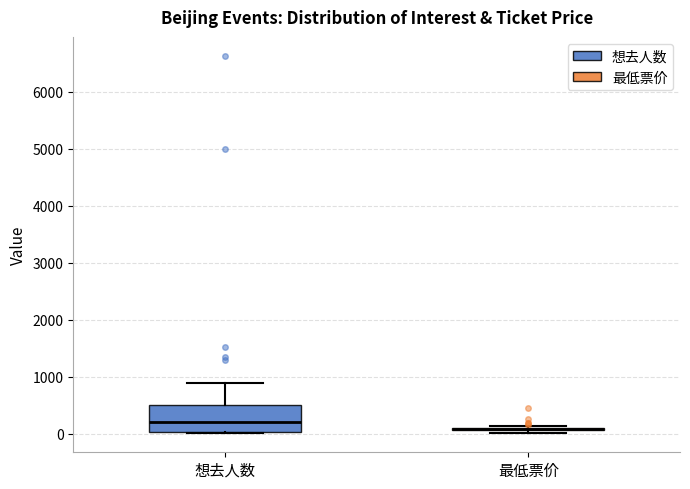

Reading left to right, transcribe this box plot: for each box, give where its median line is, the range the box spans, and where its two whiskers end, as read against the y-axis. The values are not printed on the chart, so give them approximately, as read against the axis.

想去人数: median 200, box 0 to 500, whiskers 0 to 900
最低票价: box collapsed to a line at 100, whiskers 0 to 100